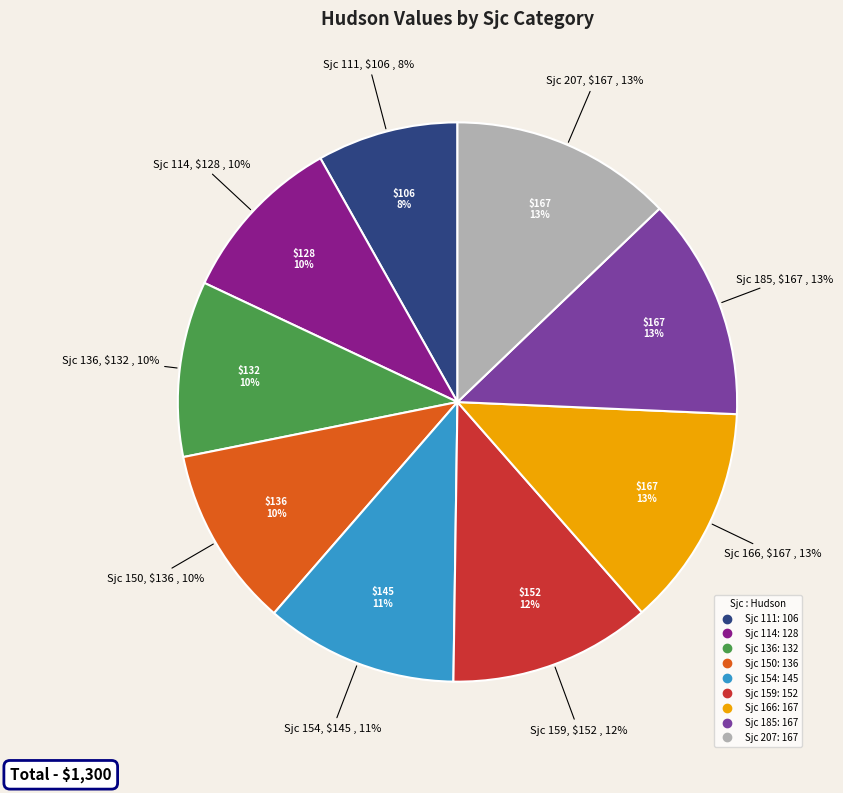

Count the number of slices in the pie.

9